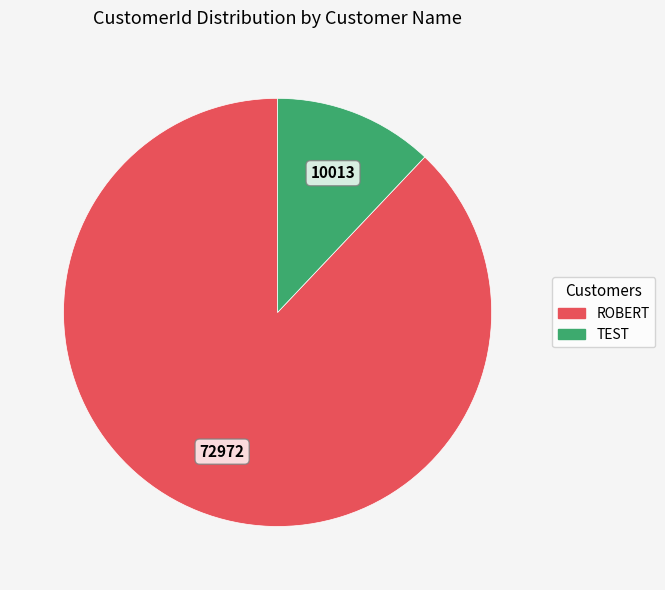

Rank the categories by value from highest to lowest.

ROBERT, TEST